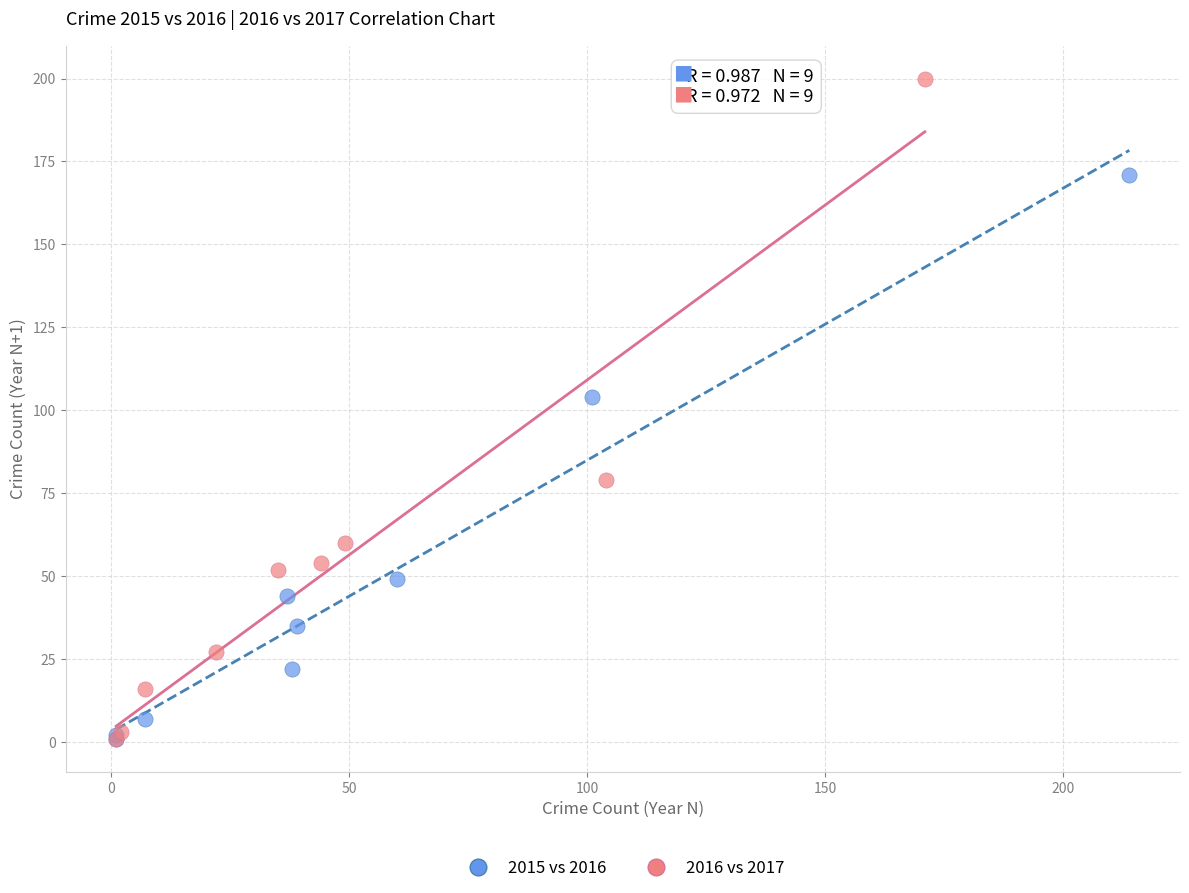

Which series reaches the maximum Y coordinate?

2016 vs 2017